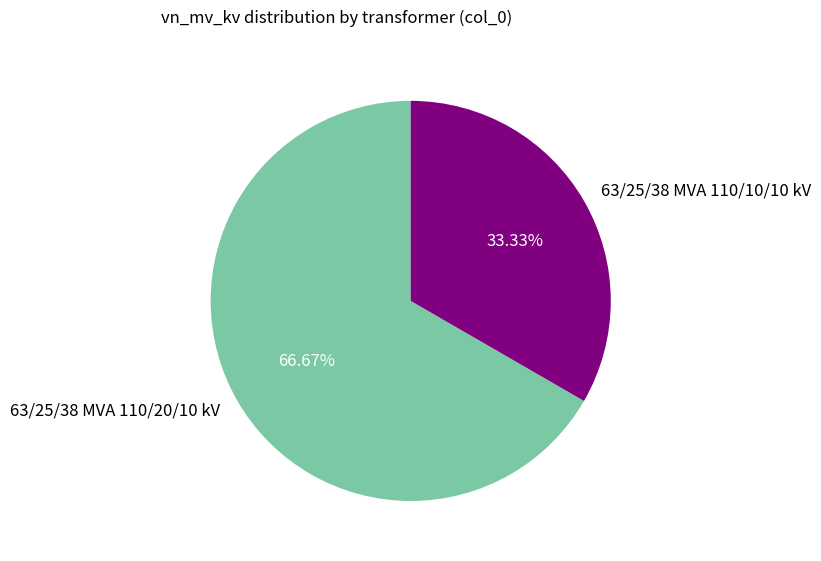

To the nearest percent, what portion does 63/25/38 MVA 110/10/10 kV represent?

33%